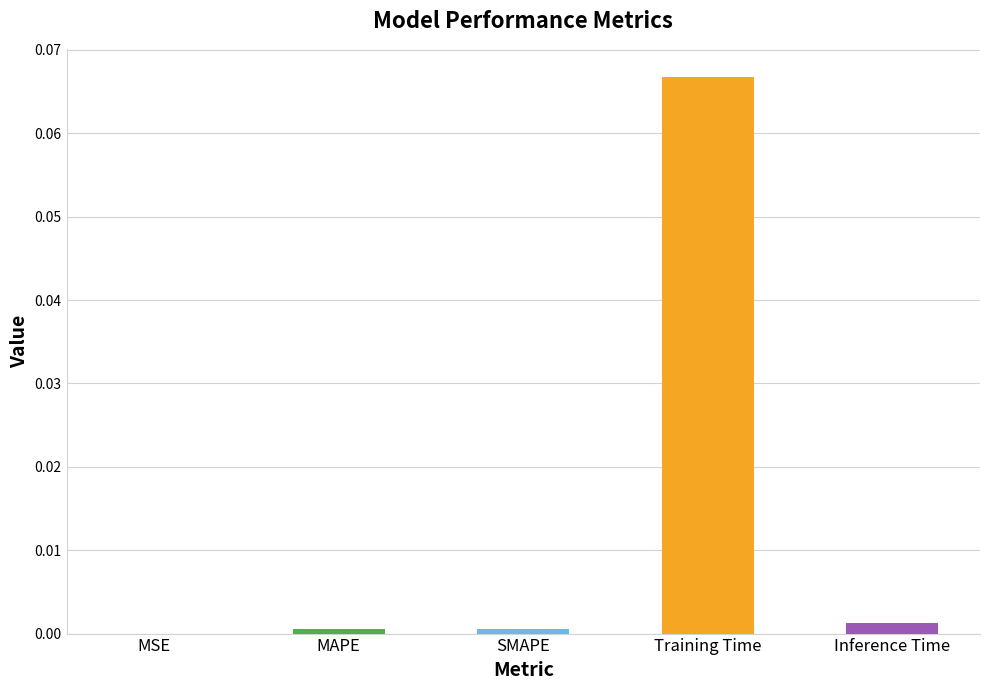

The value at MSE is 0.0. True or false?

True